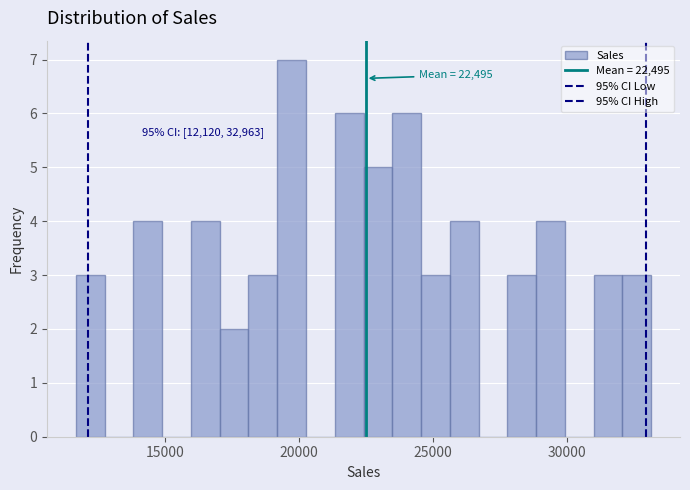

Around what value on the x-axis is the tallest bar? Give the approximate position of its centre, as read against the axis.

19500